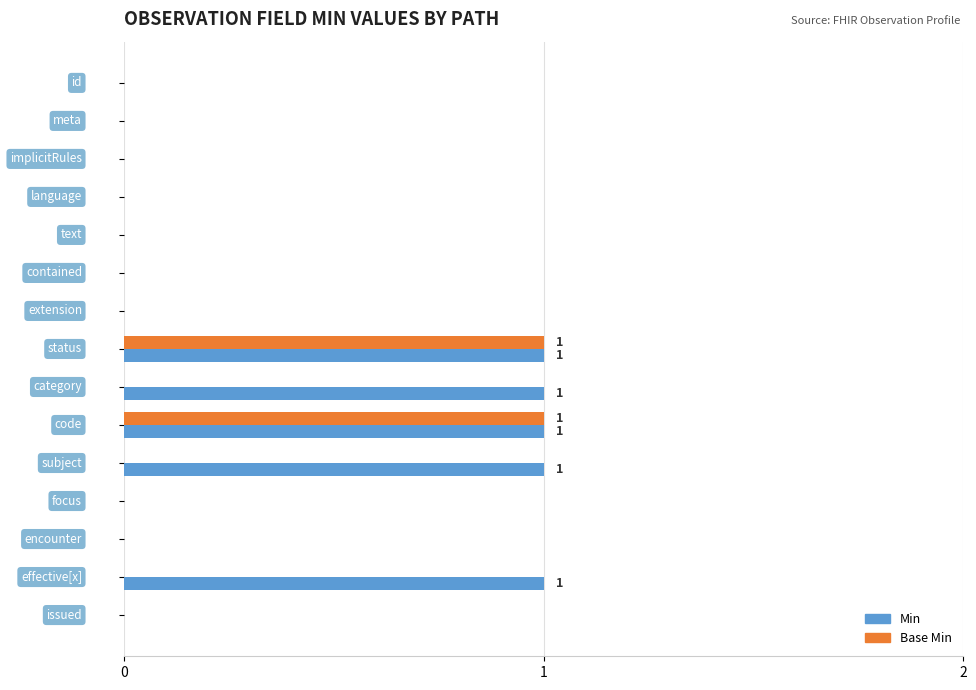

What is the sum of all Min values?

5